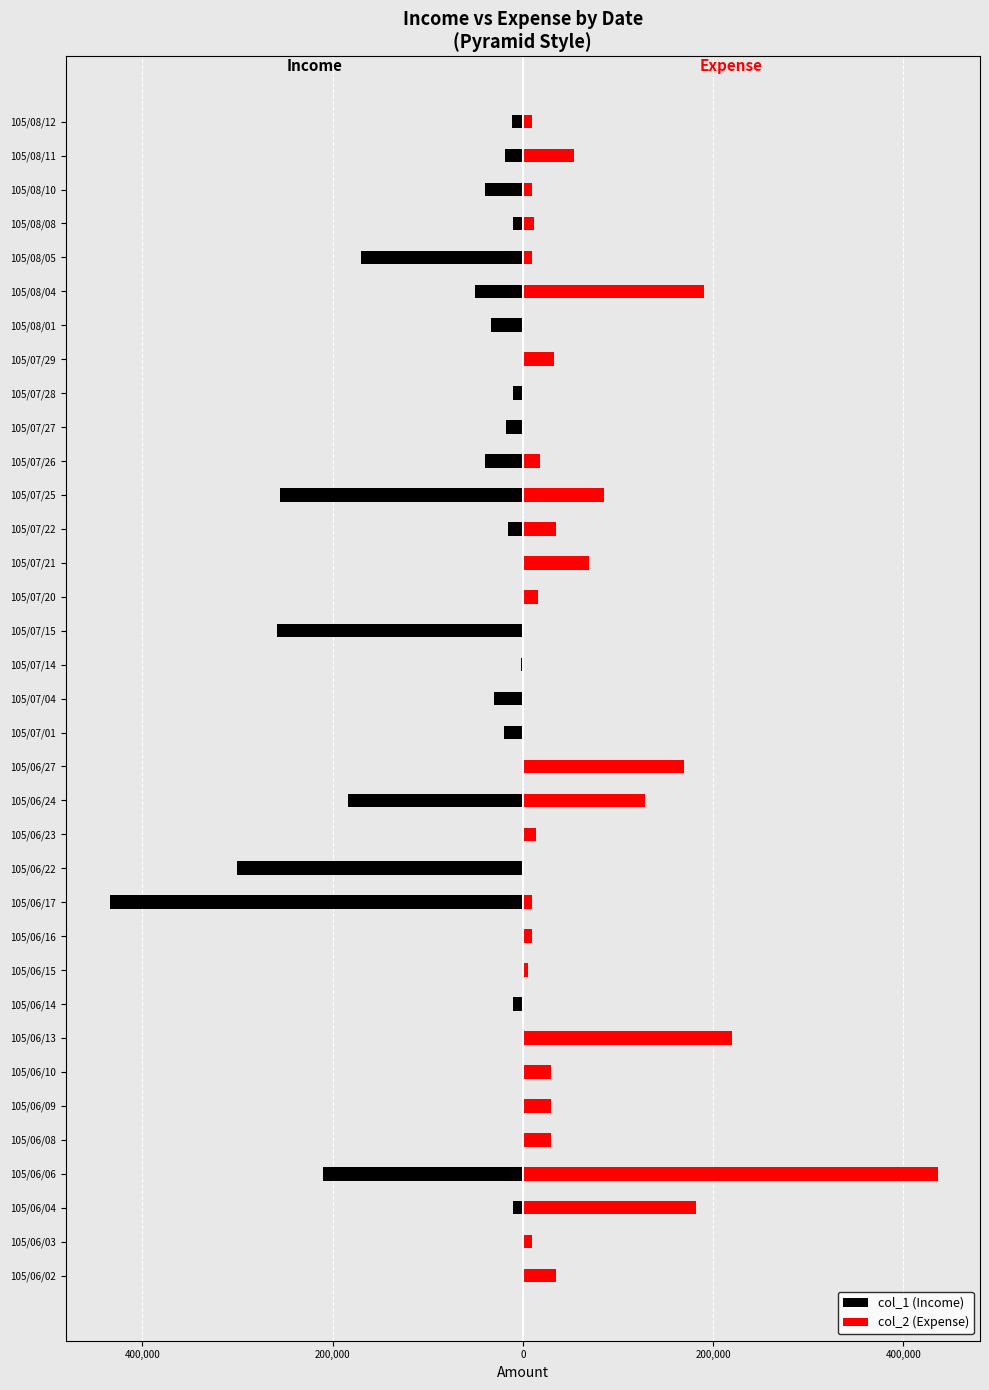

What is the minimum value shown in the chart?

-434000